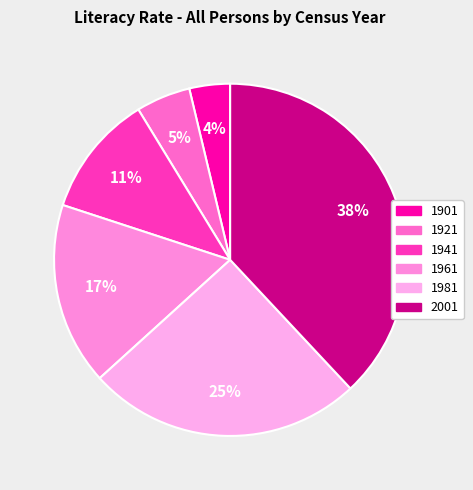

Does any single category account for the majority?

No